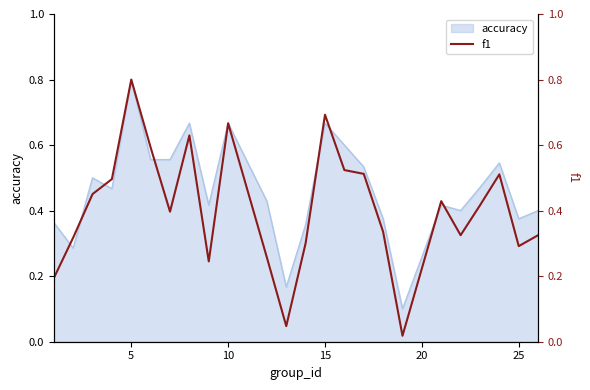

Which category has the highest value in the accuracy series?

5